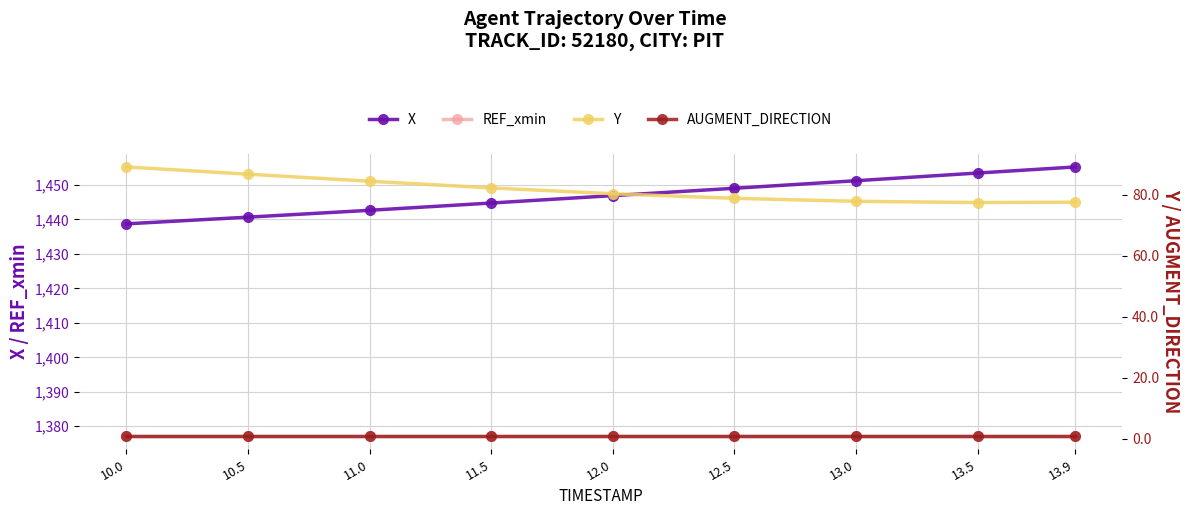

At which label does X first exceed 1446?

12.0